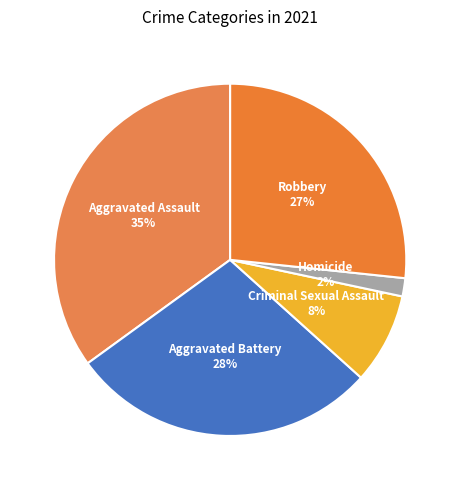

How many segments does this pie chart have?

5